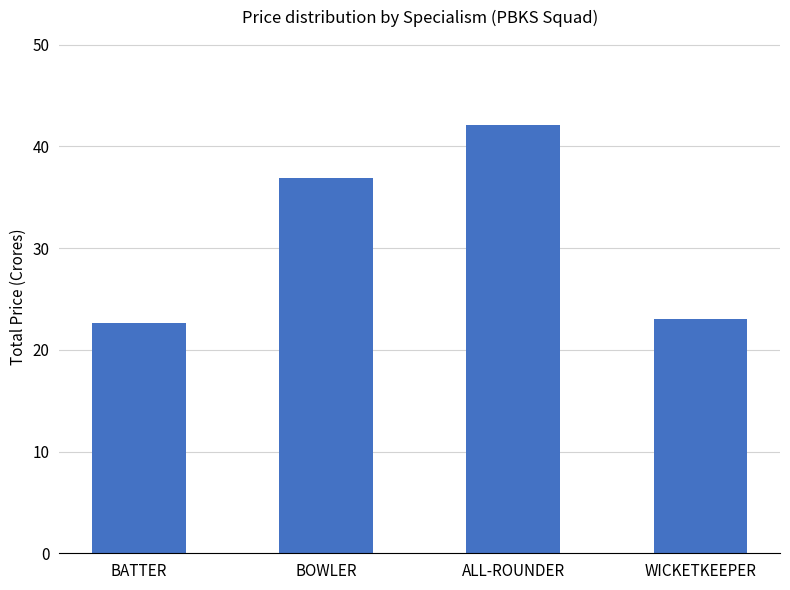

What is the difference between the values at WICKETKEEPER and BATTER?

0.4